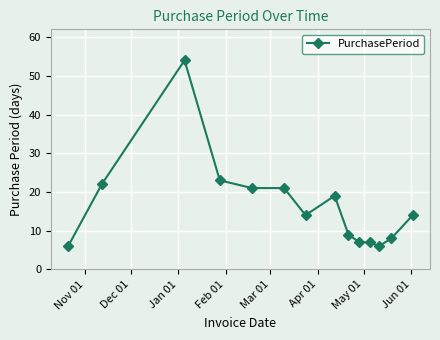

What is the sum of all values?

231